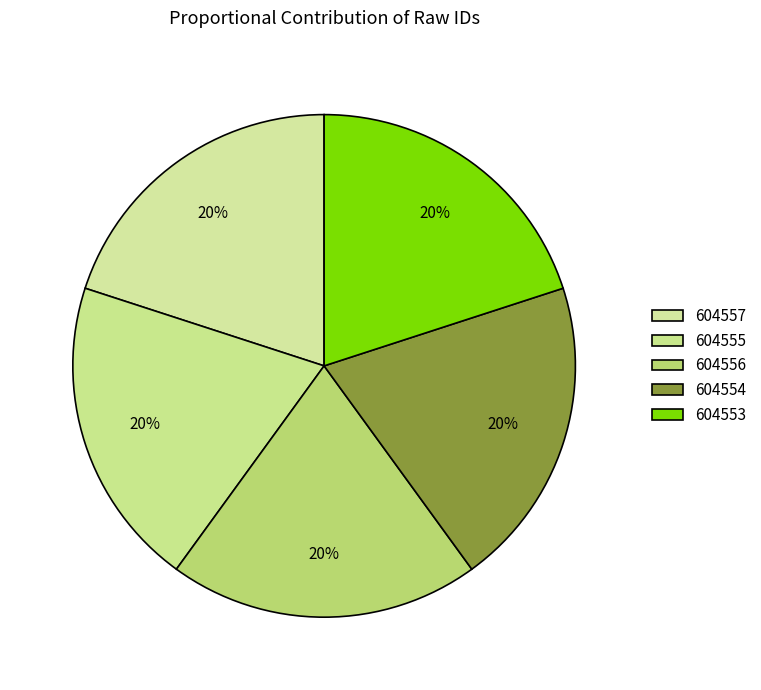

Which category has the biggest portion of the pie?

604557